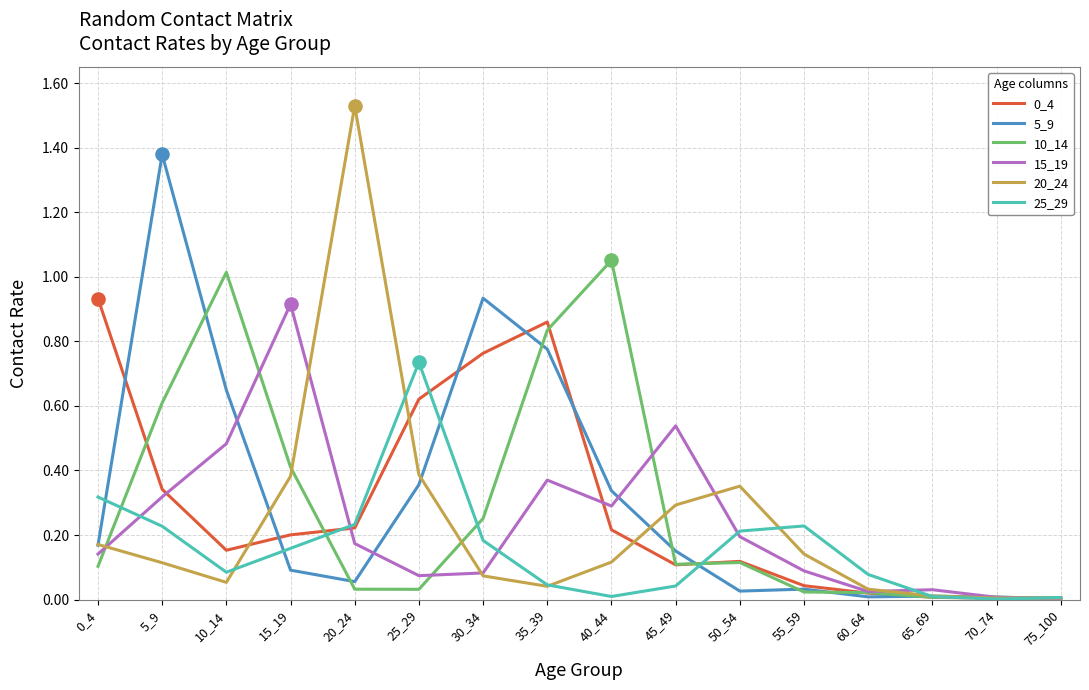

Which series has the largest total across all categories?

5_9